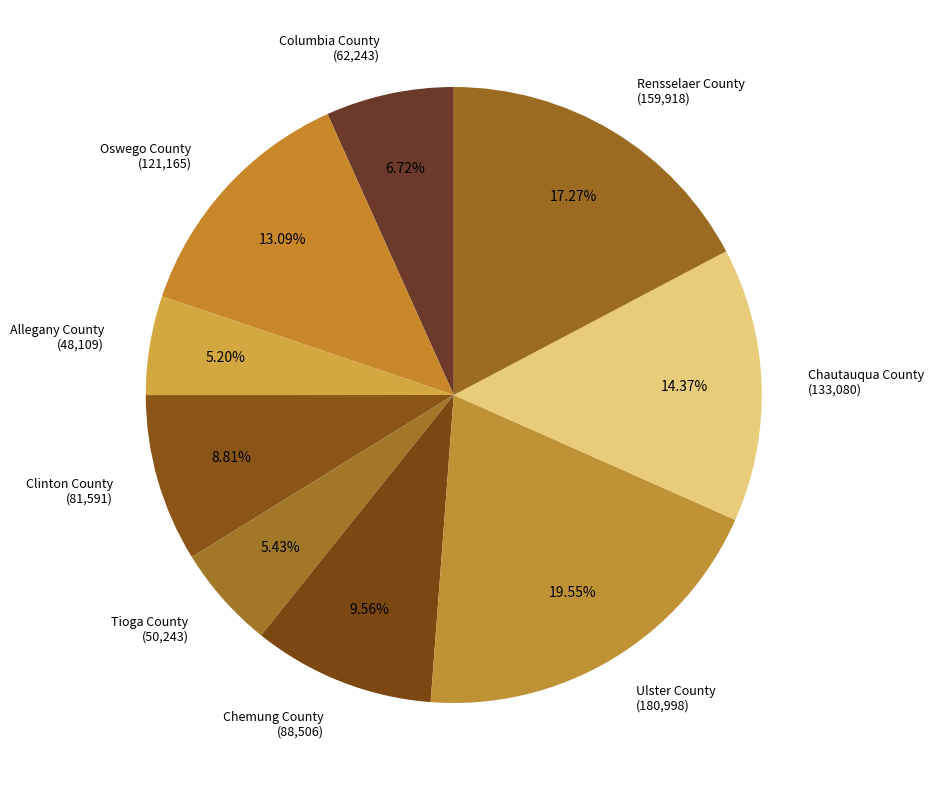

To the nearest percent, what is the combined percentage of Chautauqua County and Clinton County?

23%